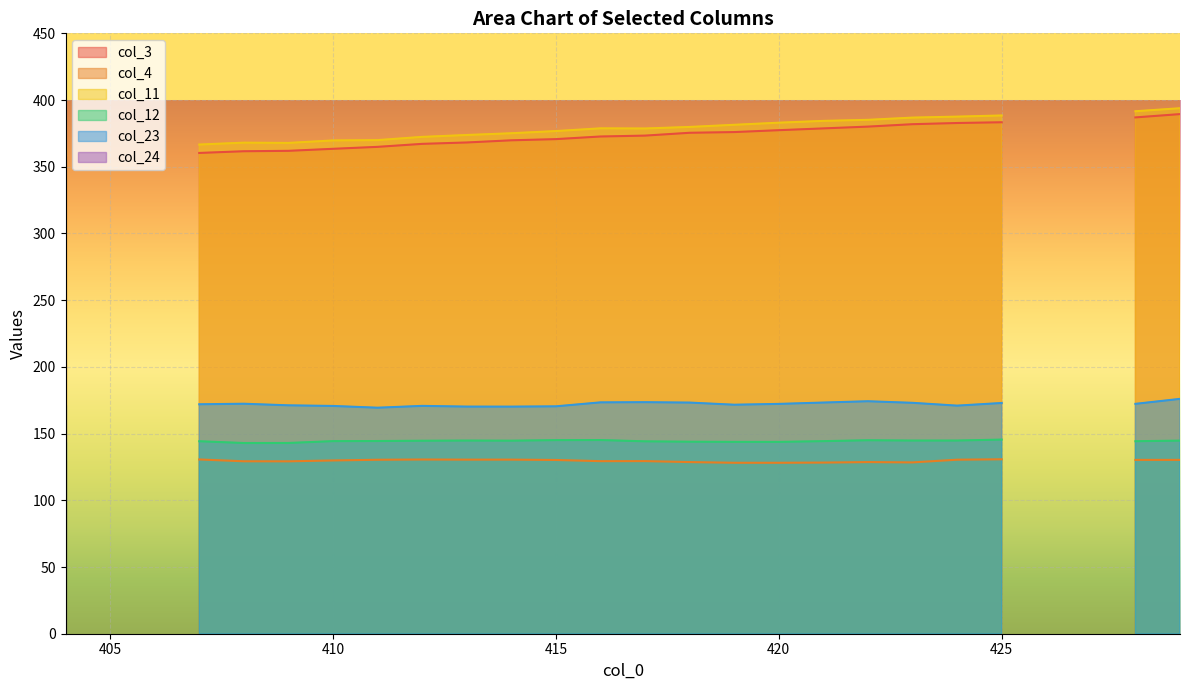

True or false: col_24 and col_23 intersect in this chart.

False